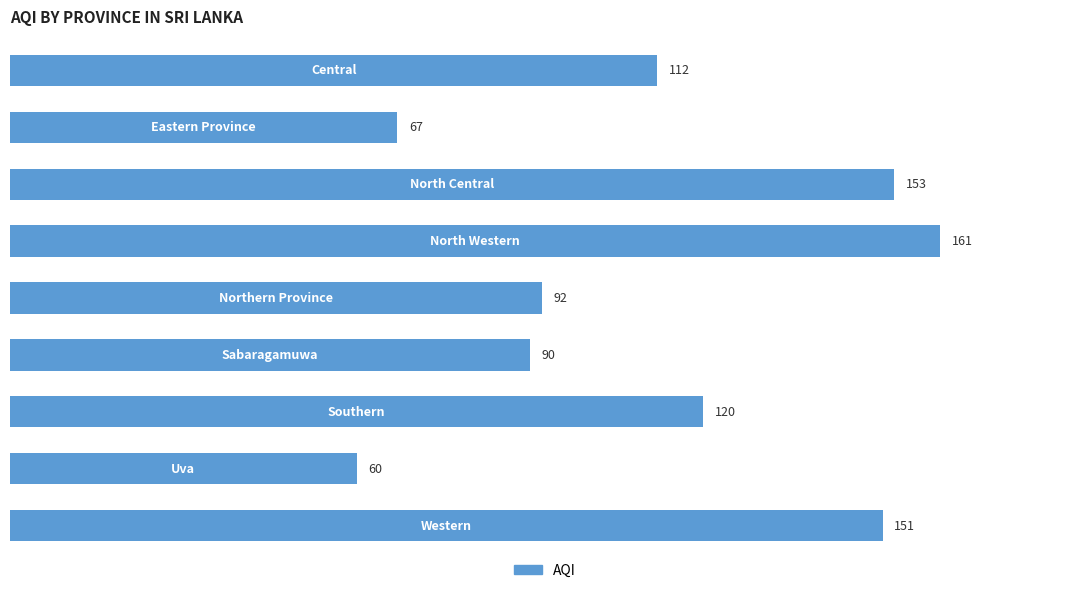

Rank the categories by value from highest to lowest.

3, 2, 8, 6, 0, 4, 5, 1, 7